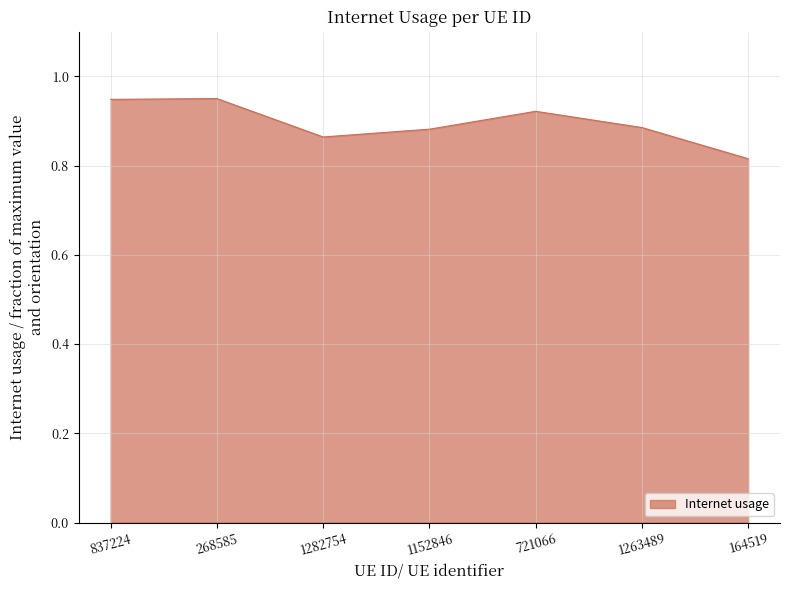

True or false: the data shows 0.5 at 268585.

False